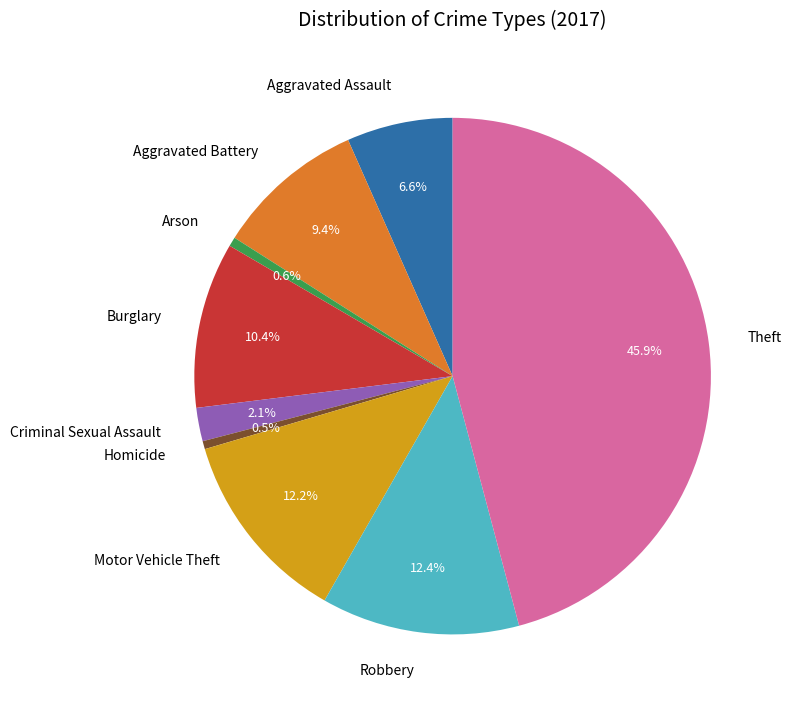

Do Arson and Motor Vehicle Theft together represent more than half of the pie?

No